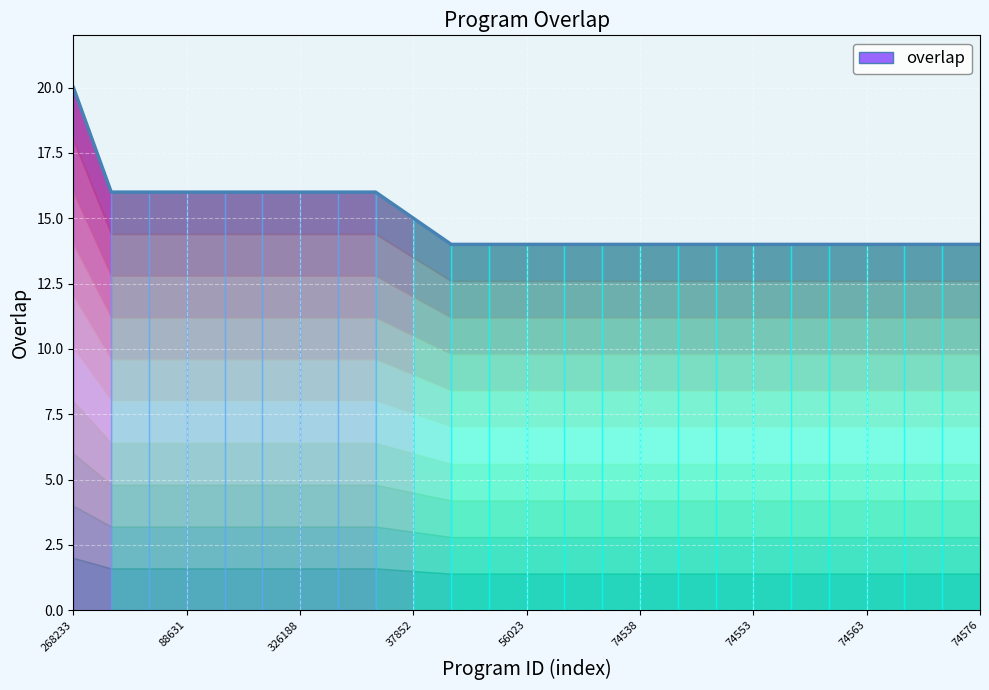

Between 192762 and 543, which is larger?

192762